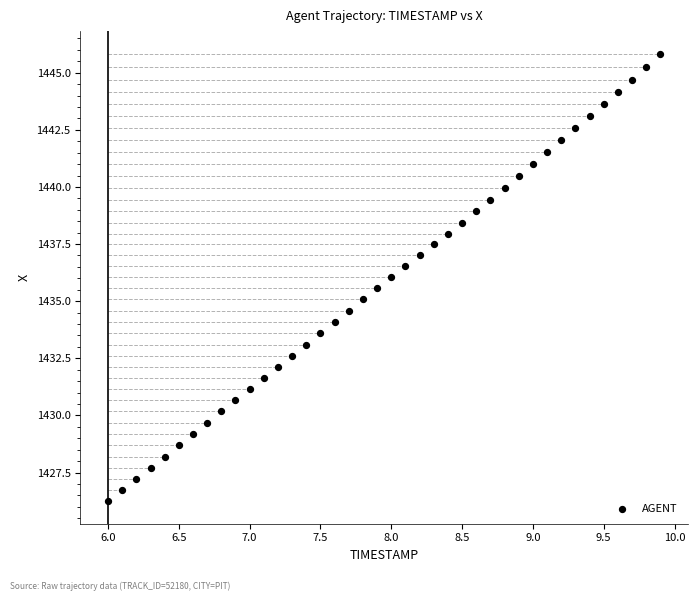

What is the range of Y values (max minus min)?

19.6